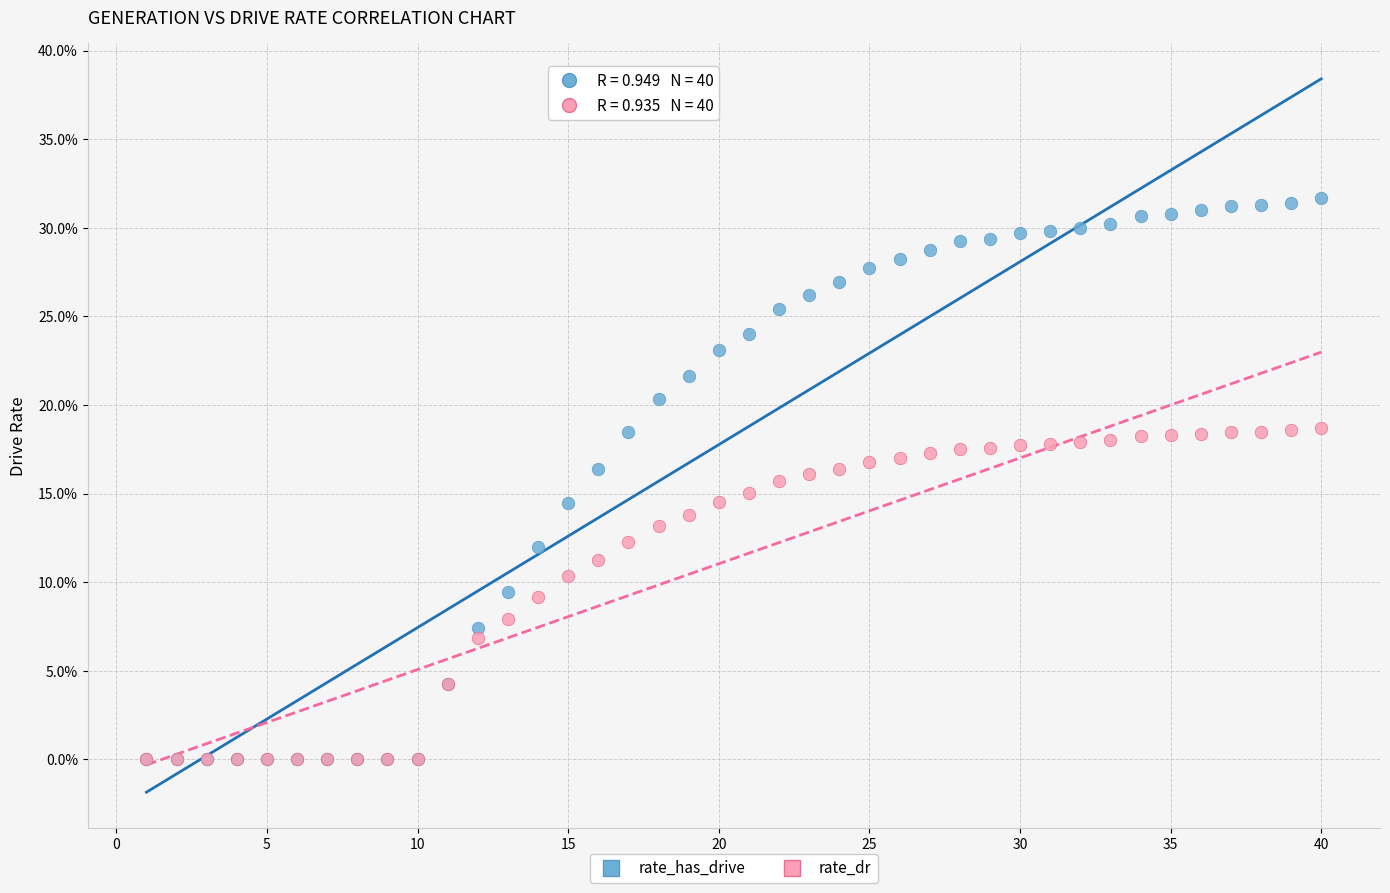

What are all the series names shown in the legend?

rate_has_drive, rate_dr